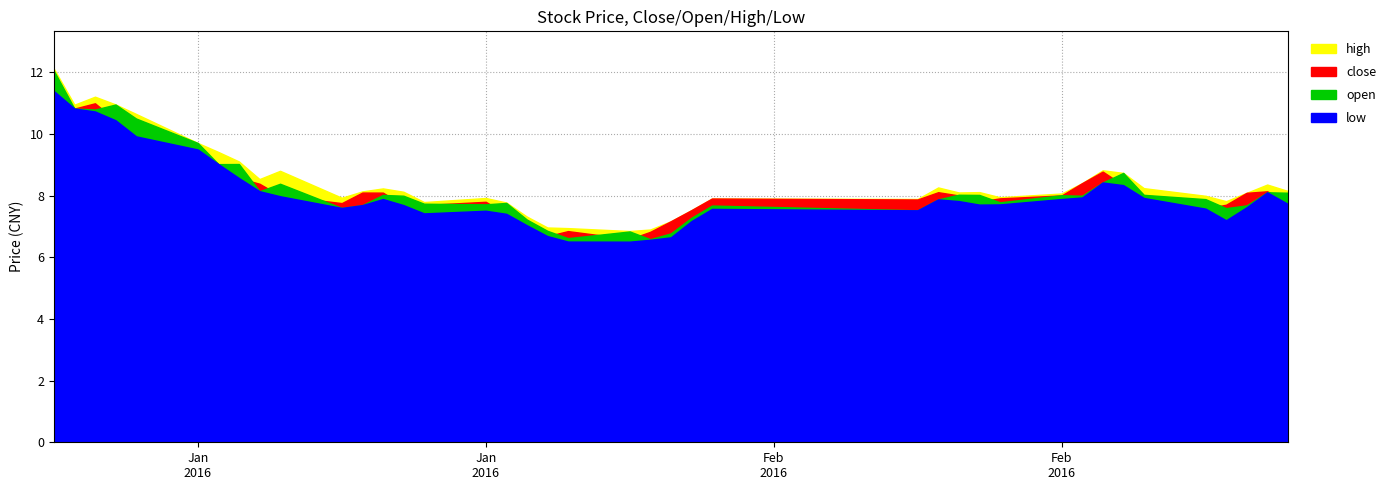

Reading right to left, what are all the values shown in this chart?

close: 2016-03-04=7.8	2016-03-03=8.1	2016-03-02=8.1	2016-03-01=7.7	2016-02-29=7.6	2016-02-26=8.0	2016-02-25=8.3	2016-02-24=8.8	2016-02-23=8.4	2016-02-22=8.0	2016-02-19=7.9	2016-02-18=7.8	2016-02-17=8.0	2016-02-16=8.1	2016-02-15=7.9	2016-02-05=7.9	2016-02-04=7.5	2016-02-03=7.2	2016-02-02=6.8	2016-02-01=6.6	2016-01-29=6.9	2016-01-28=6.7	2016-01-27=7.0	2016-01-26=7.4	2016-01-25=7.8	2016-01-22=7.7	2016-01-21=7.7	2016-01-20=8.1	2016-01-19=8.1	2016-01-18=7.8	2016-01-15=8.0	2016-01-14=8.4	2016-01-13=8.6	2016-01-12=9.0	2016-01-11=9.5	2016-01-08=10.0	2016-01-07=10.4	2016-01-06=11.0	2016-01-05=10.8	2016-01-04=11.4
open: 2016-03-04=8.1	2016-03-03=8.1	2016-03-02=7.7	2016-03-01=7.6	2016-02-29=7.9	2016-02-26=8.0	2016-02-25=8.7	2016-02-24=8.4	2016-02-23=8.0	2016-02-22=8.0	2016-02-19=7.8	2016-02-18=8.0	2016-02-17=8.0	2016-02-16=7.9	2016-02-15=7.5	2016-02-05=7.7	2016-02-04=7.3	2016-02-03=6.8	2016-02-02=6.6	2016-02-01=6.8	2016-01-29=6.6	2016-01-28=6.9	2016-01-27=7.2	2016-01-26=7.8	2016-01-25=7.7	2016-01-22=7.7	2016-01-21=8.0	2016-01-20=8.0	2016-01-19=7.7	2016-01-18=7.6	2016-01-15=8.4	2016-01-14=8.1	2016-01-13=9.0	2016-01-12=9.0	2016-01-11=9.7	2016-01-08=10.5	2016-01-07=11.0	2016-01-06=10.8	2016-01-05=10.8	2016-01-04=12.1
high: 2016-03-04=8.2	2016-03-03=8.4	2016-03-02=8.1	2016-03-01=7.8	2016-02-29=8.0	2016-02-26=8.2	2016-02-25=8.7	2016-02-24=8.8	2016-02-23=8.4	2016-02-22=8.1	2016-02-19=8.0	2016-02-18=8.1	2016-02-17=8.1	2016-02-16=8.3	2016-02-15=7.9	2016-02-05=7.9	2016-02-04=7.5	2016-02-03=7.2	2016-02-02=6.9	2016-02-01=6.9	2016-01-29=6.9	2016-01-28=7.0	2016-01-27=7.3	2016-01-26=7.8	2016-01-25=7.9	2016-01-22=7.8	2016-01-21=8.1	2016-01-20=8.2	2016-01-19=8.1	2016-01-18=7.9	2016-01-15=8.8	2016-01-14=8.5	2016-01-13=9.1	2016-01-12=9.4	2016-01-11=9.7	2016-01-08=10.7	2016-01-07=11.0	2016-01-06=11.2	2016-01-05=11.0	2016-01-04=12.1
low: 2016-03-04=7.7	2016-03-03=8.1	2016-03-02=7.6	2016-03-01=7.2	2016-02-29=7.6	2016-02-26=7.9	2016-02-25=8.3	2016-02-24=8.4	2016-02-23=7.9	2016-02-22=7.9	2016-02-19=7.7	2016-02-18=7.7	2016-02-17=7.8	2016-02-16=7.9	2016-02-15=7.5	2016-02-05=7.6	2016-02-04=7.2	2016-02-03=6.6	2016-02-02=6.6	2016-02-01=6.5	2016-01-29=6.5	2016-01-28=6.7	2016-01-27=7.0	2016-01-26=7.4	2016-01-25=7.5	2016-01-22=7.4	2016-01-21=7.7	2016-01-20=7.9	2016-01-19=7.7	2016-01-18=7.6	2016-01-15=8.0	2016-01-14=8.1	2016-01-13=8.6	2016-01-12=9.0	2016-01-11=9.5	2016-01-08=9.9	2016-01-07=10.4	2016-01-06=10.7	2016-01-05=10.8	2016-01-04=11.4